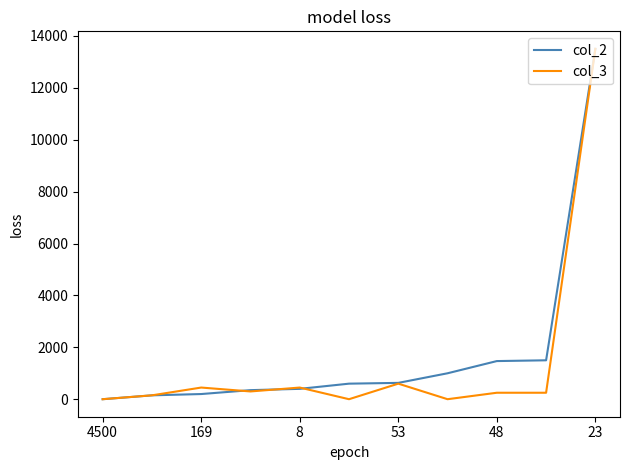

What is the greatest value displayed?

13500